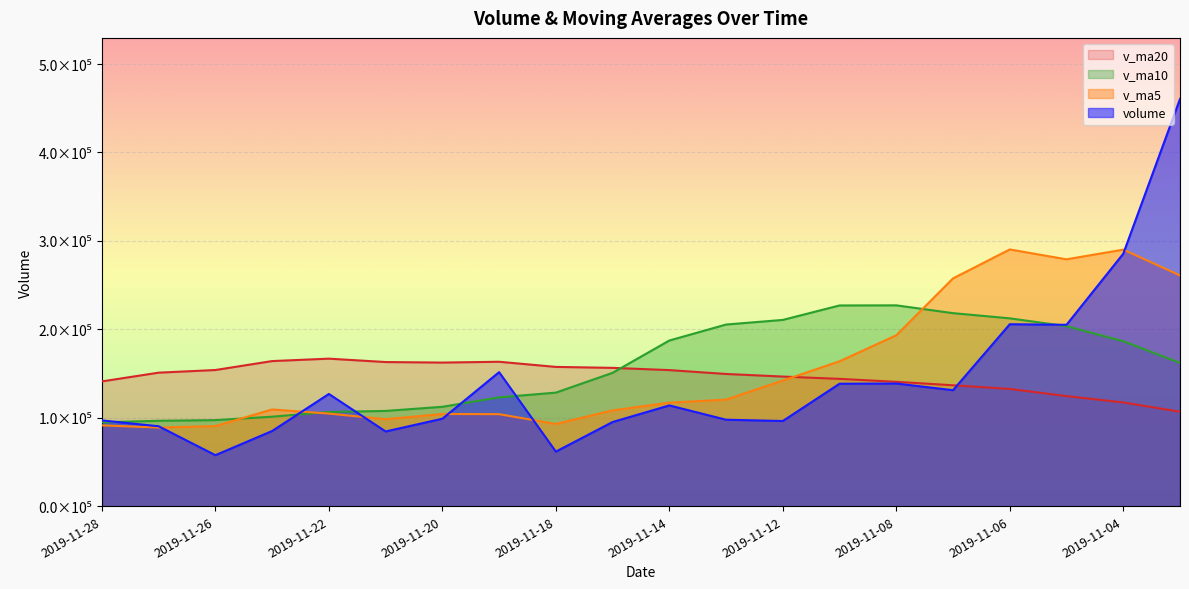

What is the sum of the v_ma5 values at 2019-11-05 and 2019-11-22?

383871.9